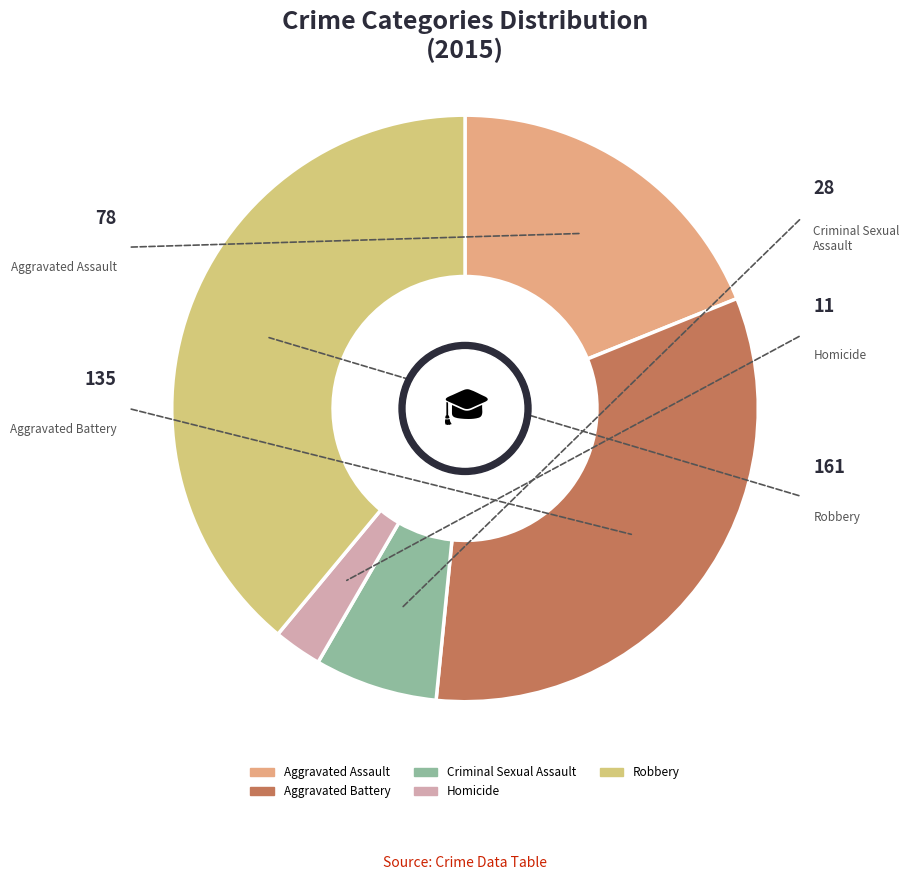

True or false: Aggravated Assault accounts for 19% of the total.

True